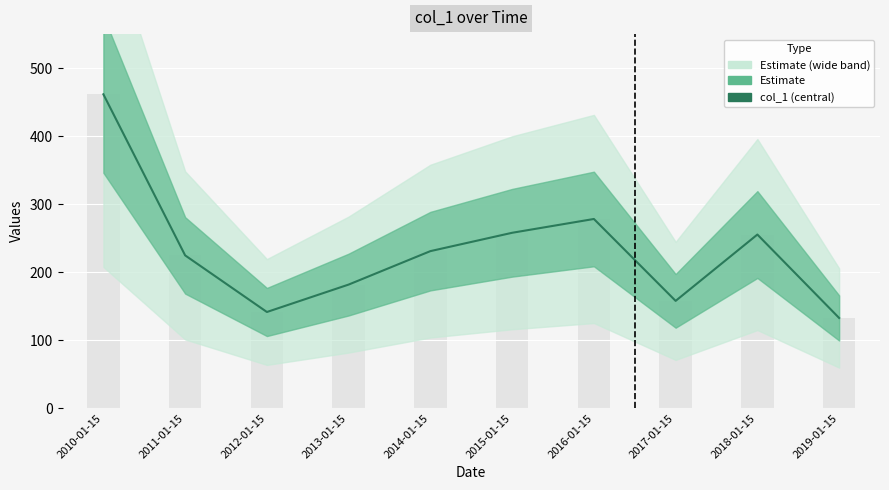

What is the greatest value displayed?

461.5